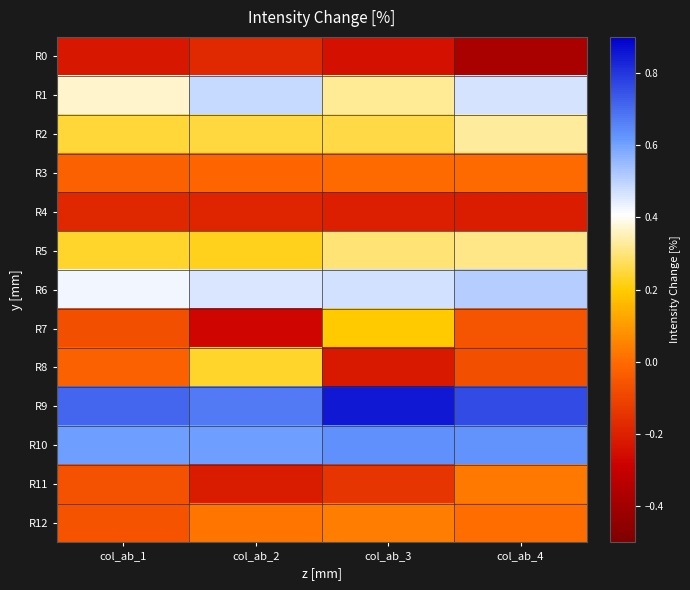

At how many categories does at least one series exceed 0?

4